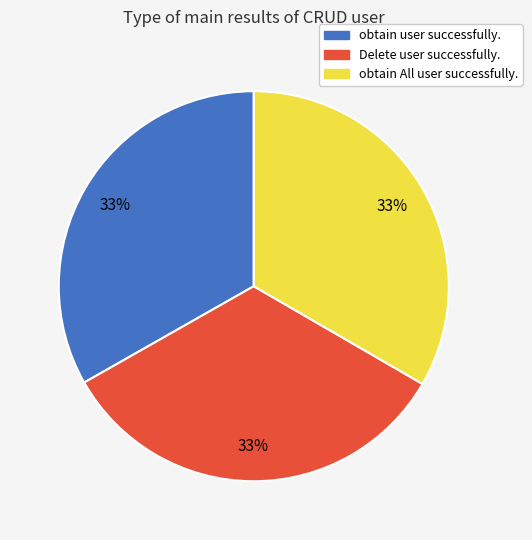

How many slices are in this pie chart?

3